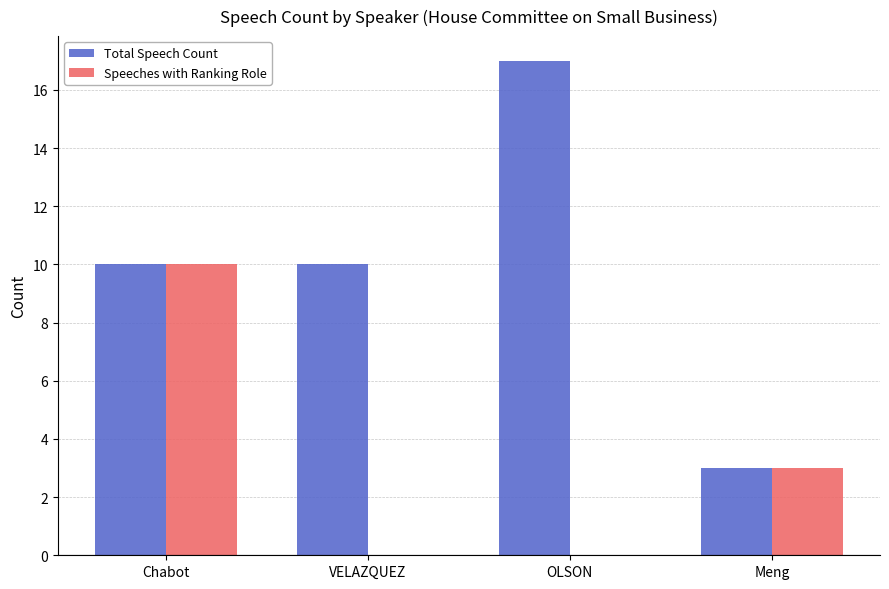

What is the sum of the Total Speech Count values at Meng and OLSON?

20